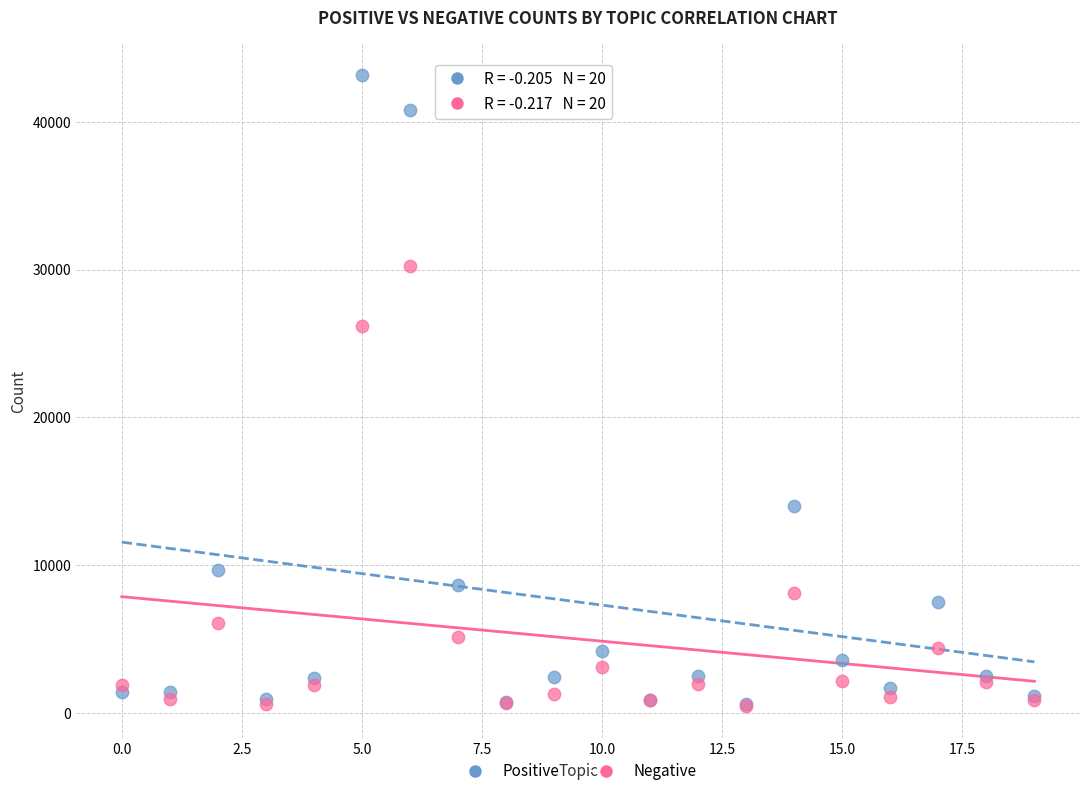

Across all series, what Y value is closest to 21817?

26195